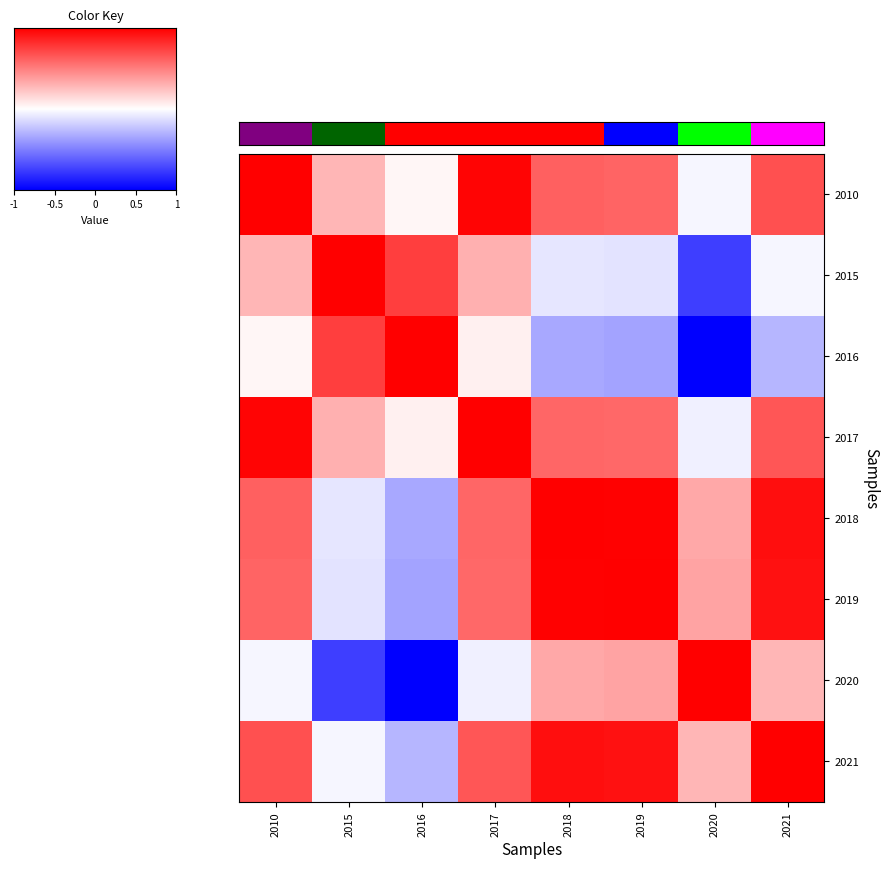

At how many categories does at least one series exceed 0?

8